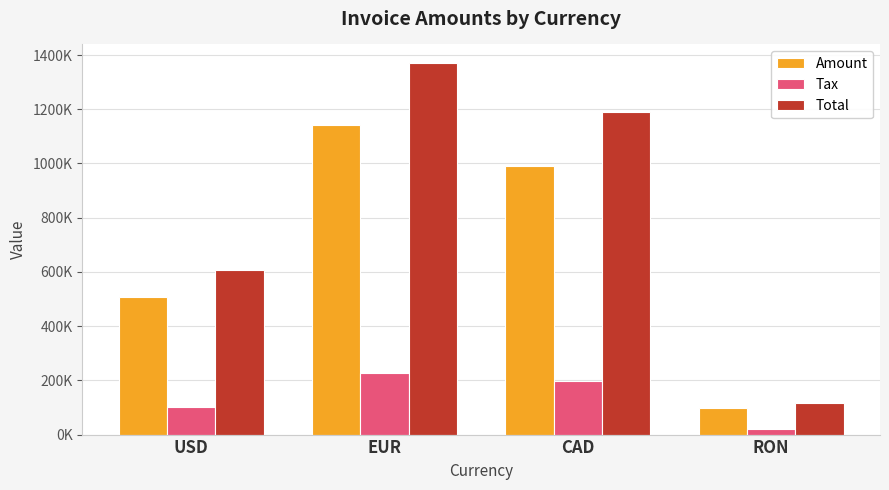

Rank the series by their maximum value, from highest to lowest.

Total, Amount, Tax